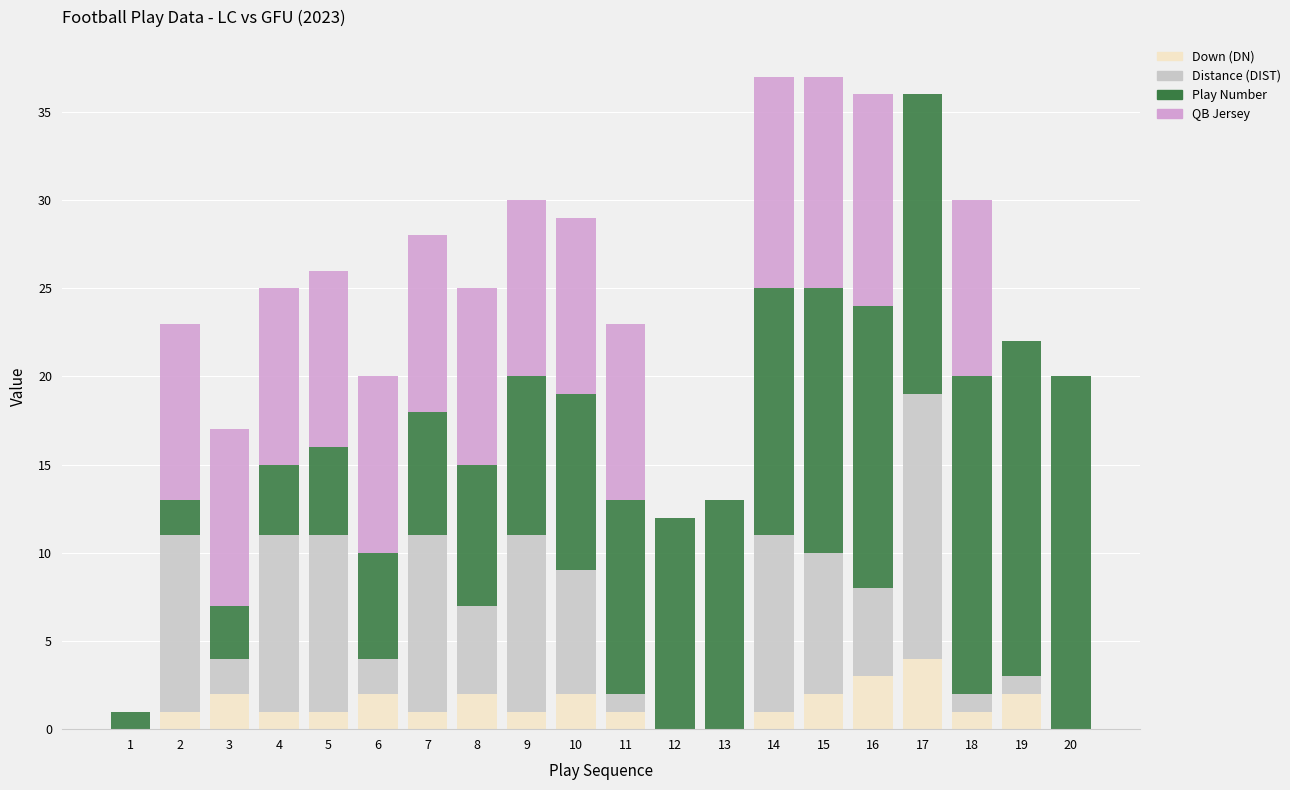

Are the bars grouped side by side (vs. stacked)?

No